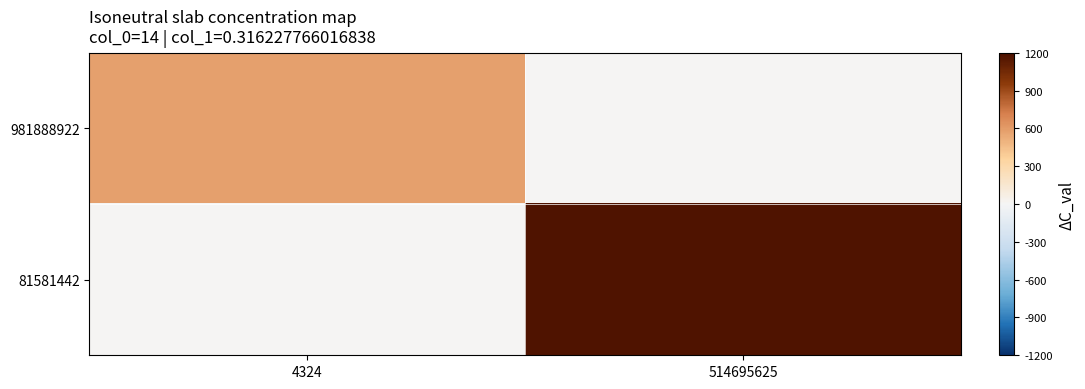

At 514695625, list the series in order from largest to smallest.

81581442, 981888922